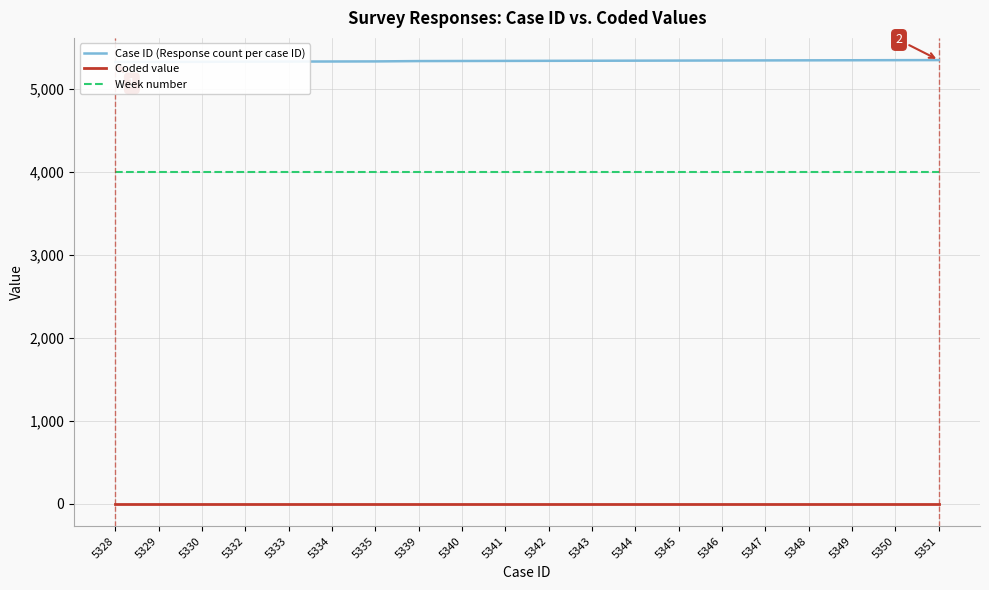

Rank the series by their maximum value, from lowest to highest.

Coded value, Week number, Case ID (Response count per case ID)